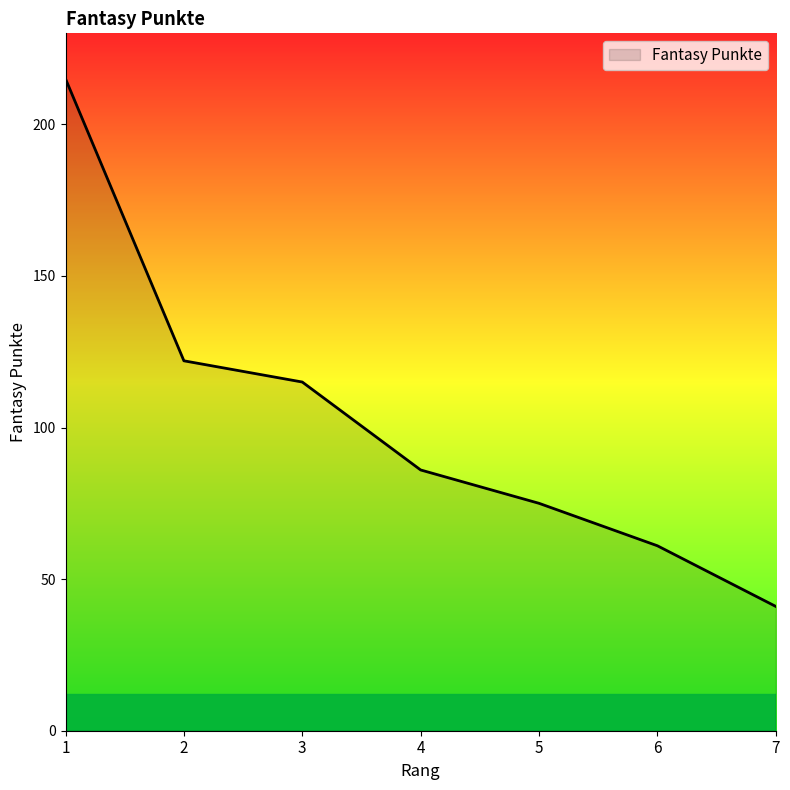

Reading left to right, list all the values displayed in this chart.

1=215	2=122	3=115	4=86	5=75	6=61	7=41